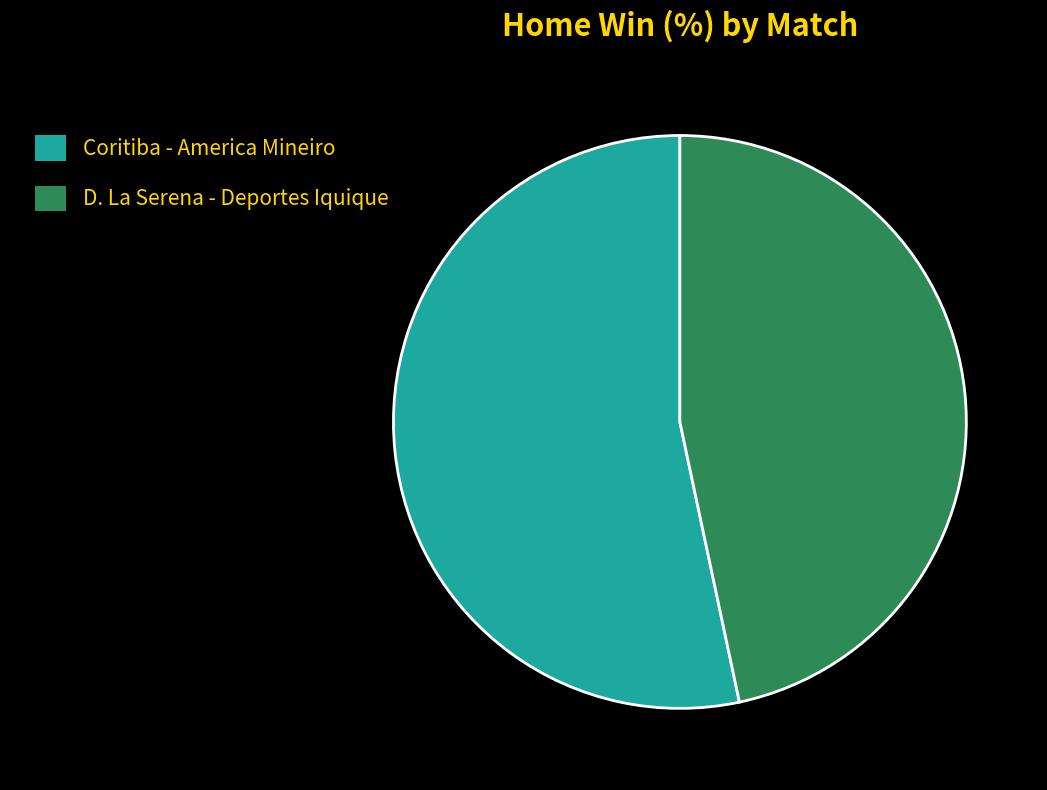

What is the ratio of the value at D. La Serena - Deportes Iquique to the value at Coritiba - America Mineiro?

0.9